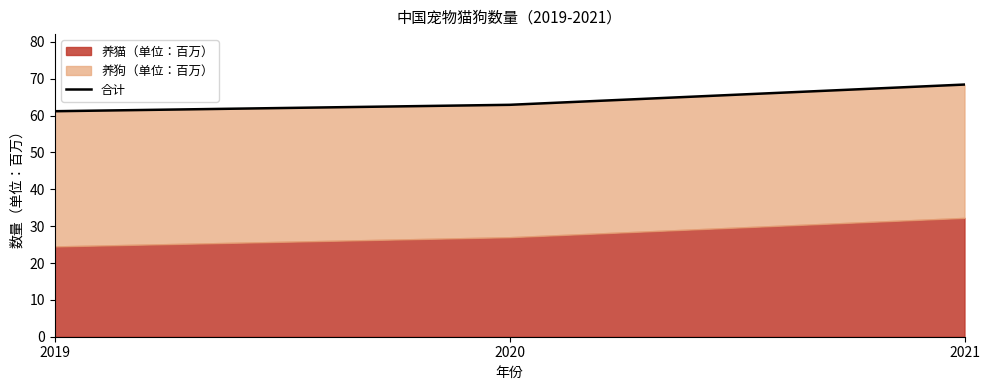

What is the difference between the values at 2019 and 2021?

7.2